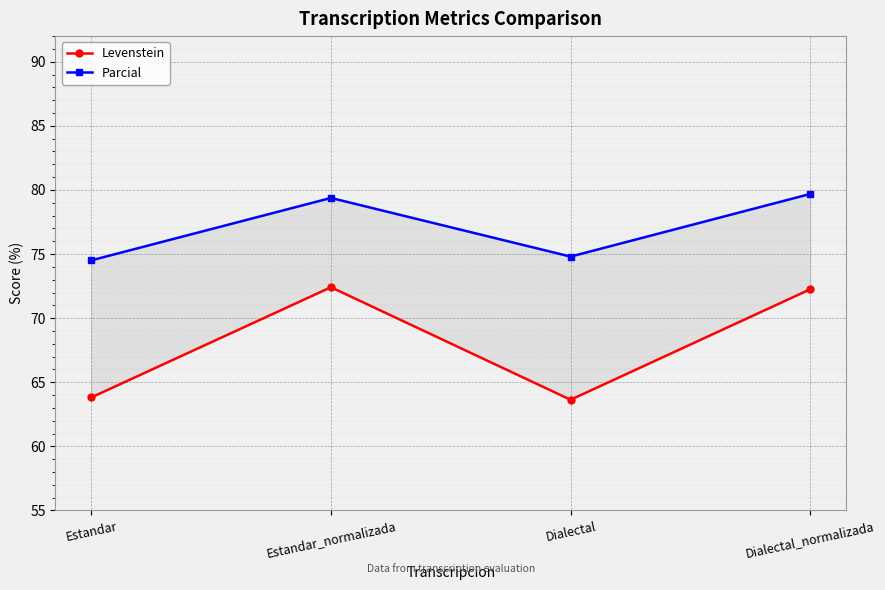

At which category does the chart reach its minimum across all series?

Dialectal